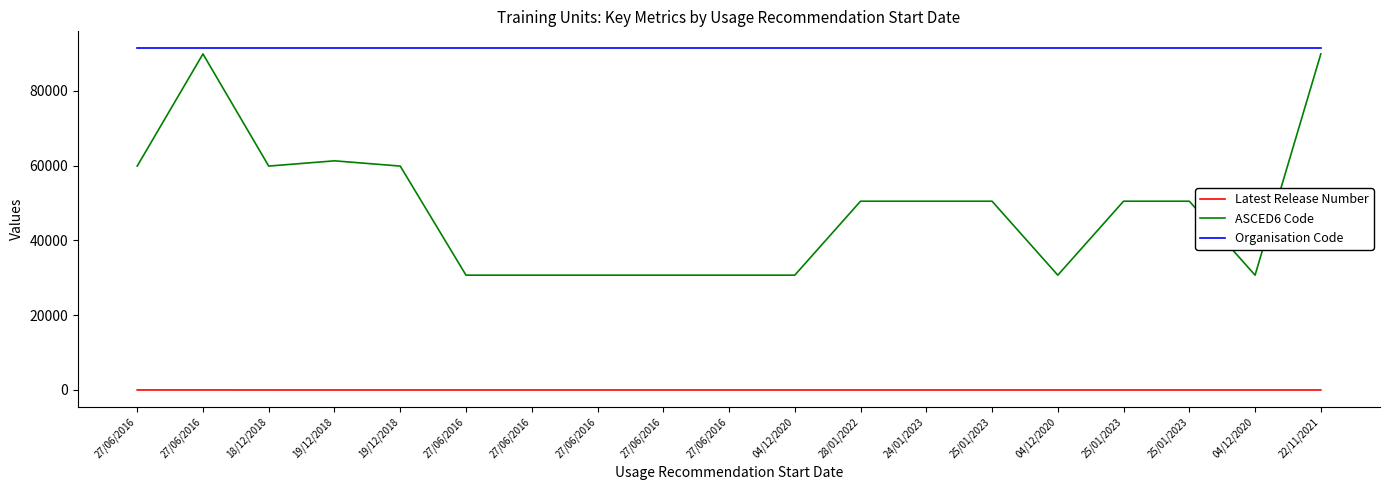

What is the difference between the highest and lowest values at 27/06/2016?

91377